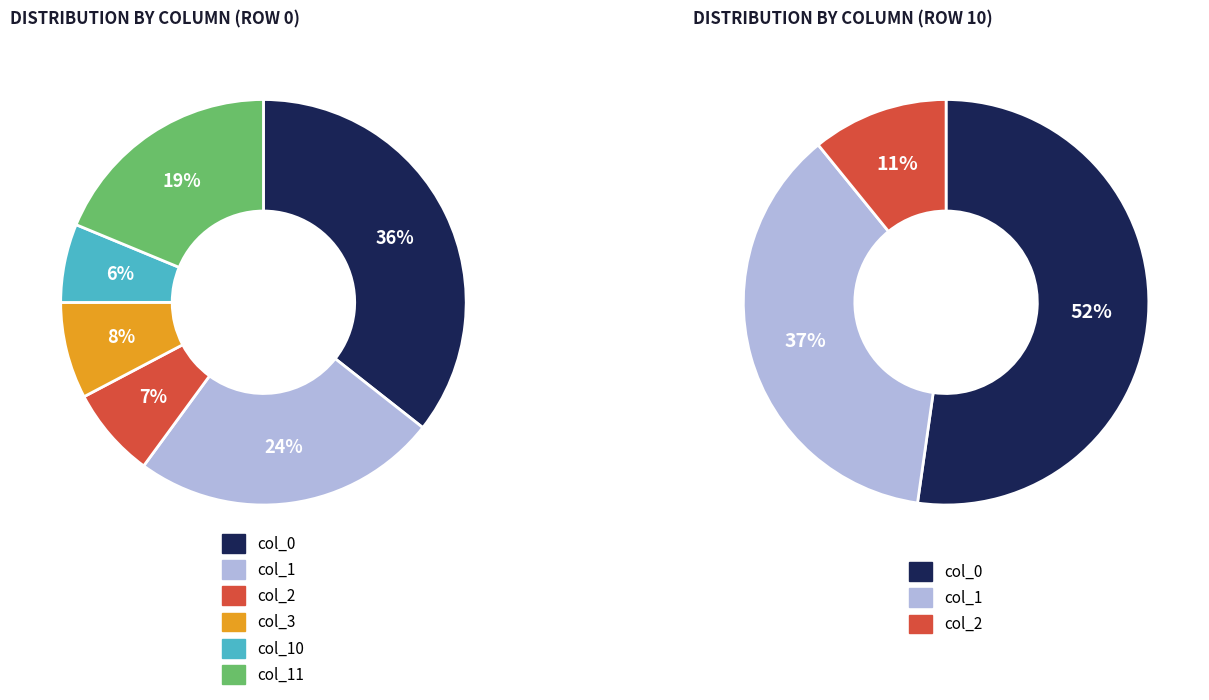

Which series has the largest range (max minus min)?

col_0